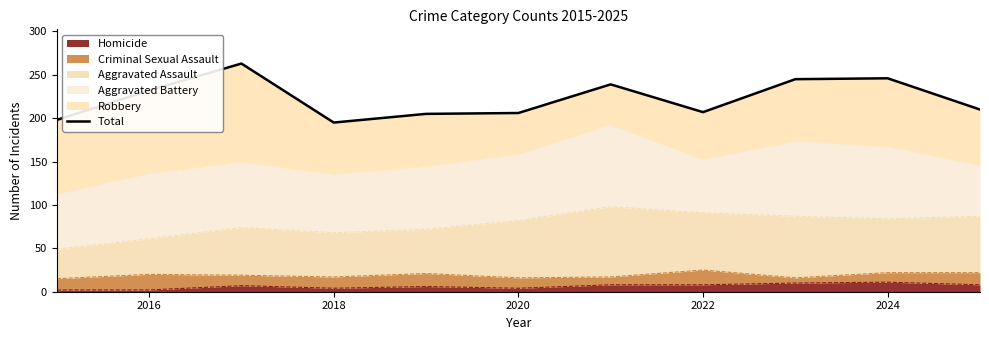

The Homicide series shows 4 at 2018. True or false?

True